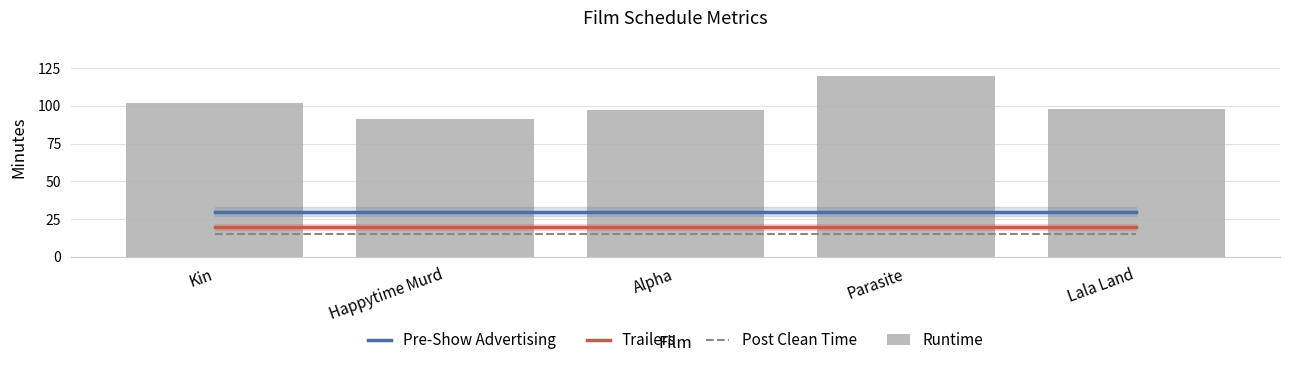

What is the sum of all Trailers values?

100